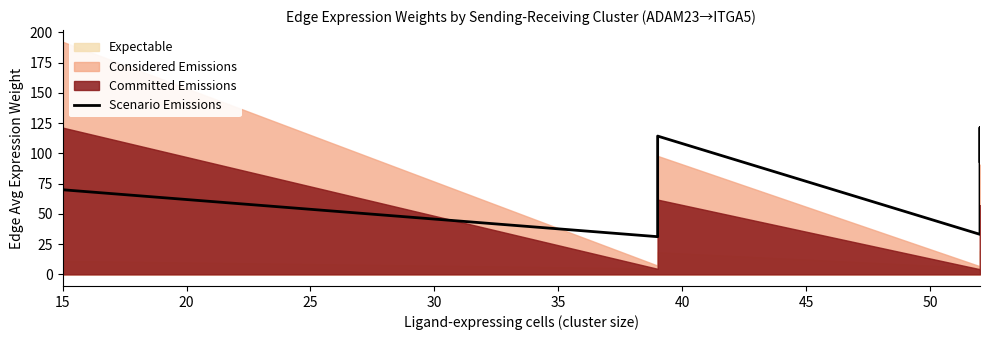

Reading right to left, extract all data points from this chart.

93.3	121.3	33.0	114.3	87.9	31.1	69.9	53.8	19.0